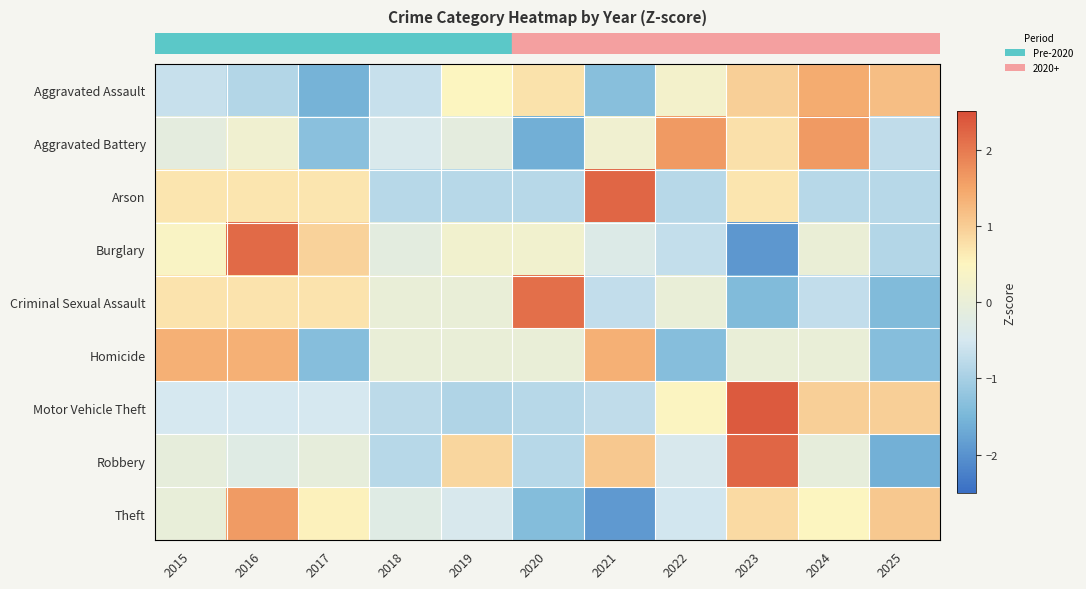

Between 2019 and 2023, which is larger?

2023